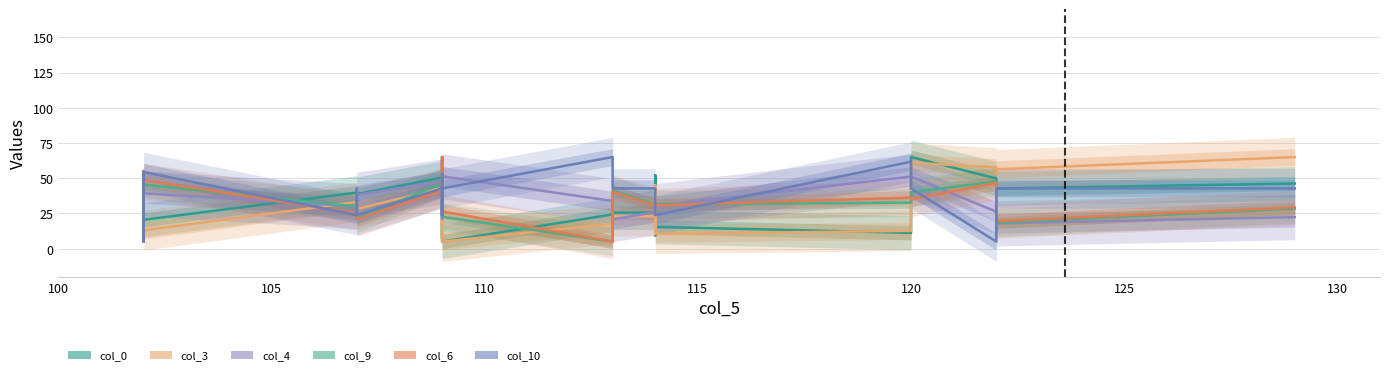

Which series has the largest total across all categories?

col_10